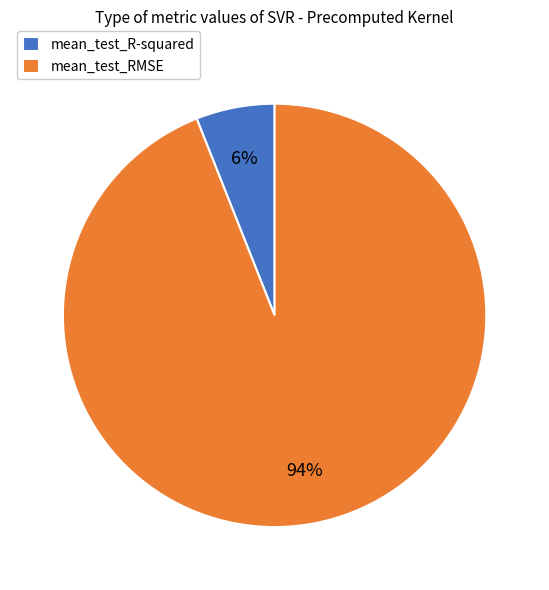

What is the largest slice in the pie chart?

mean_test_RMSE